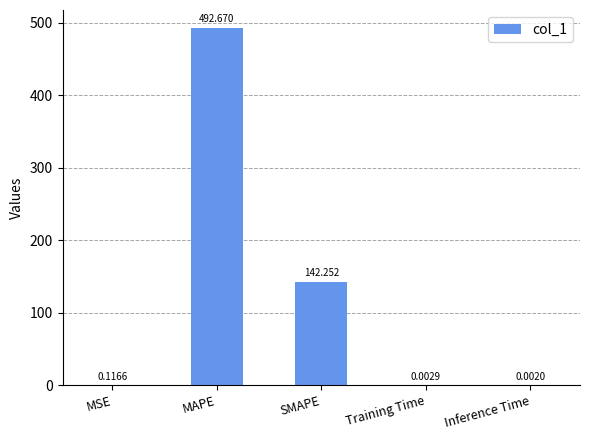

Which has a higher value, MSE or Inference Time?

MSE